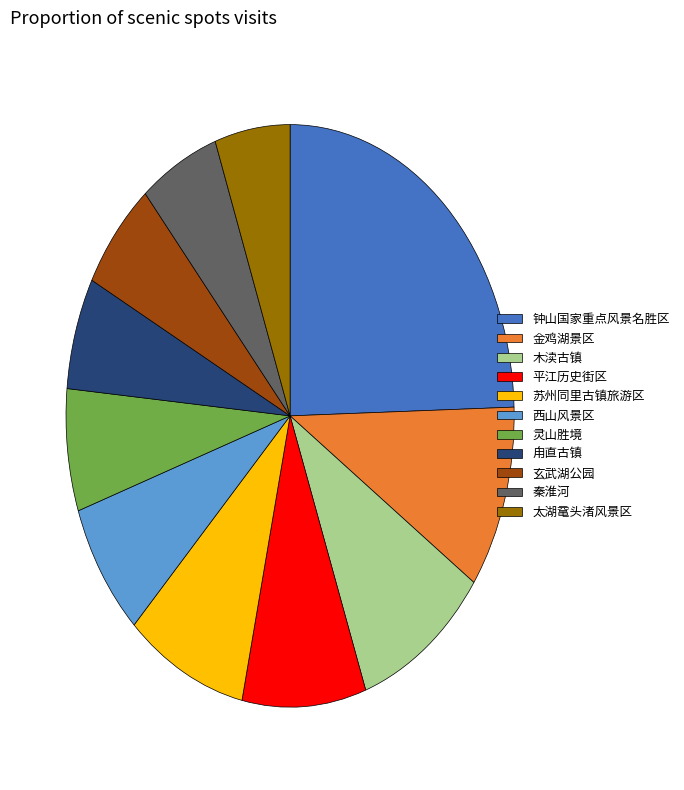

How many segments does this pie chart have?

11